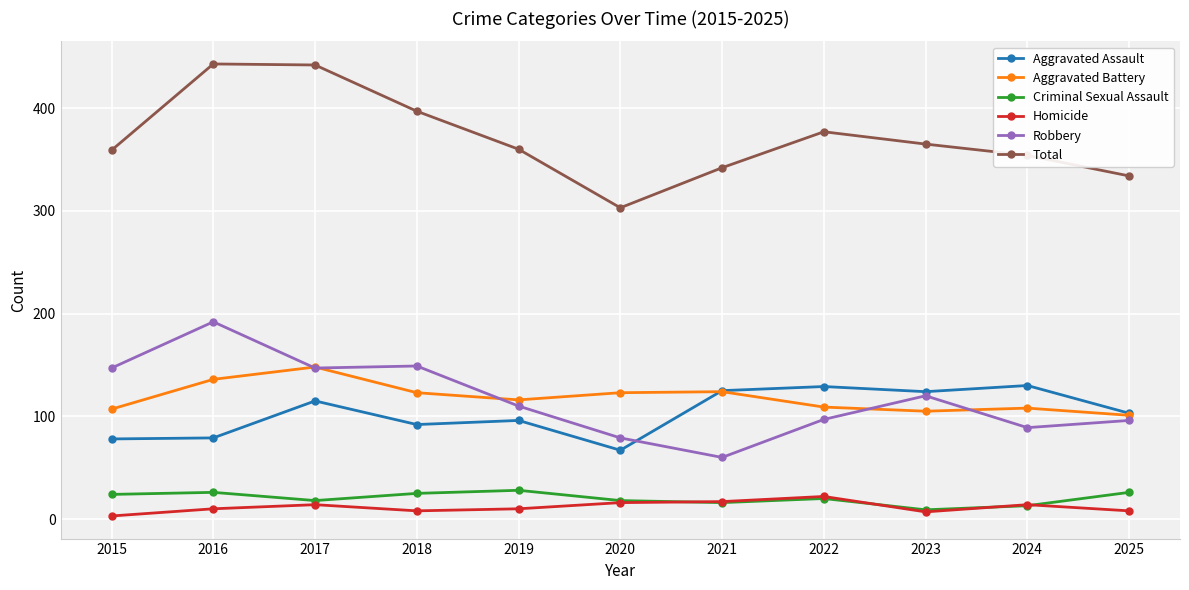

True or false: Aggravated Battery has a value of 109 at 2022.

True